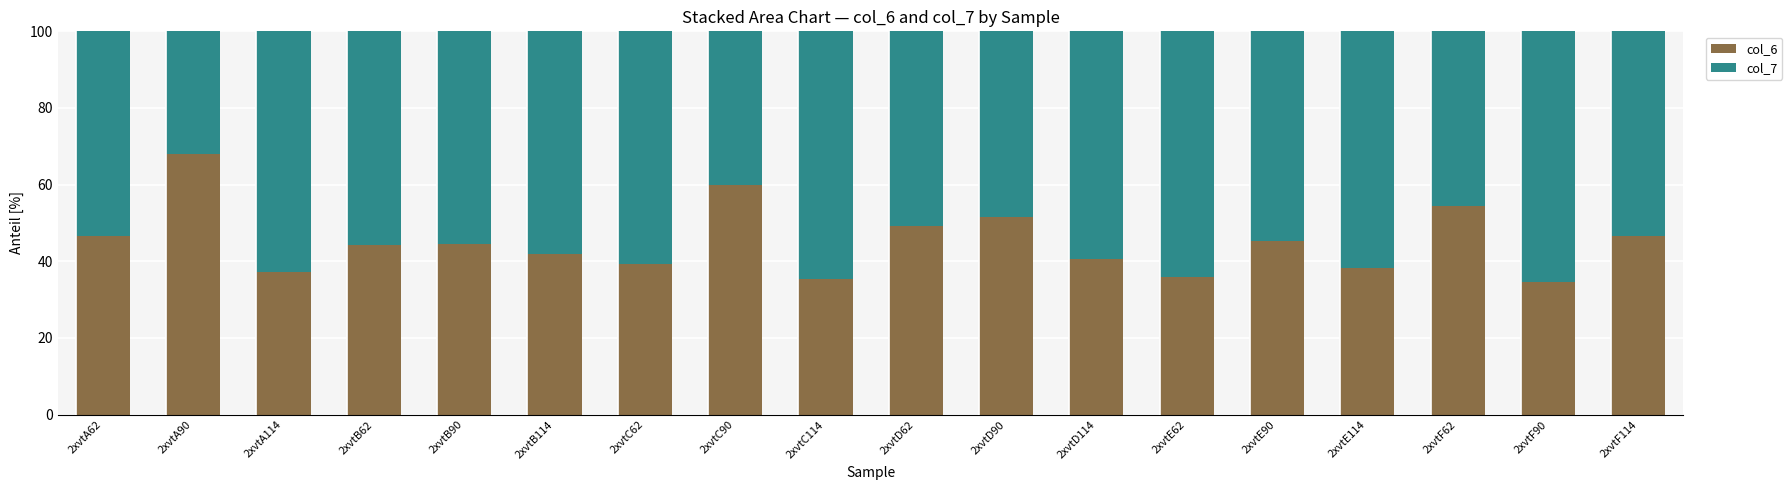

What is the total value across all series at 2xvtA114?

100.0